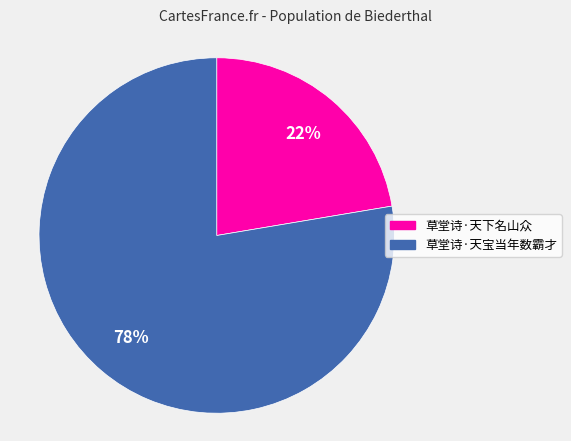

What is the largest slice in the pie chart?

草堂诗·天宝当年数霸才